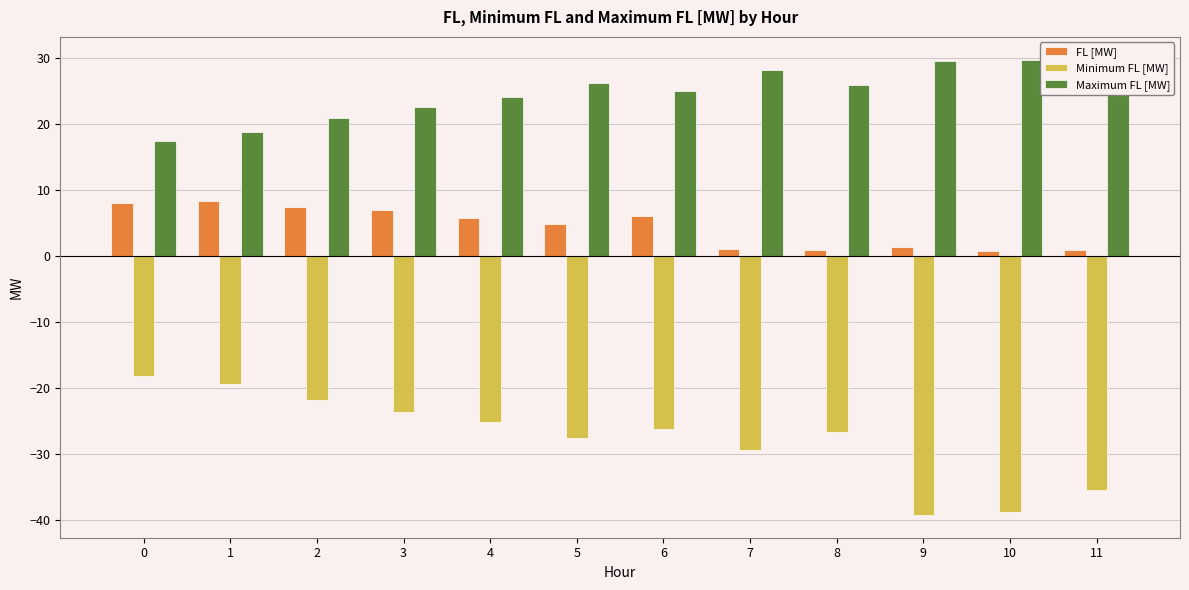

What is the minimum value for Maximum FL [MW]?

17.5